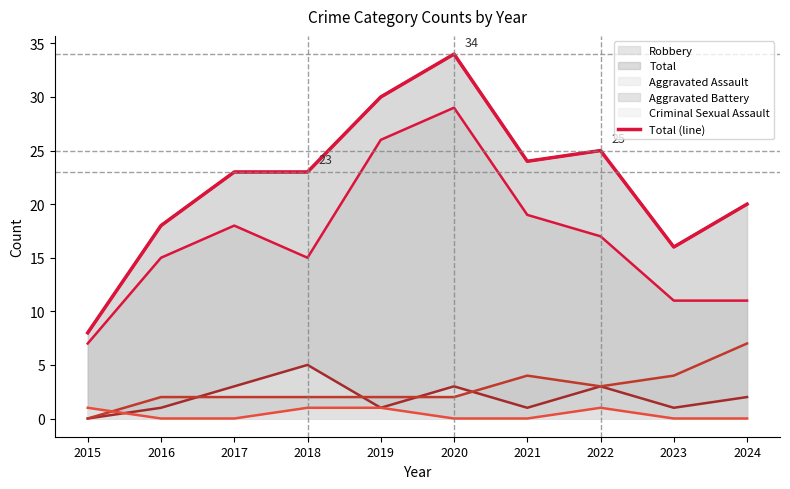

True or false: the data has more than 2 interior local peaks.

False